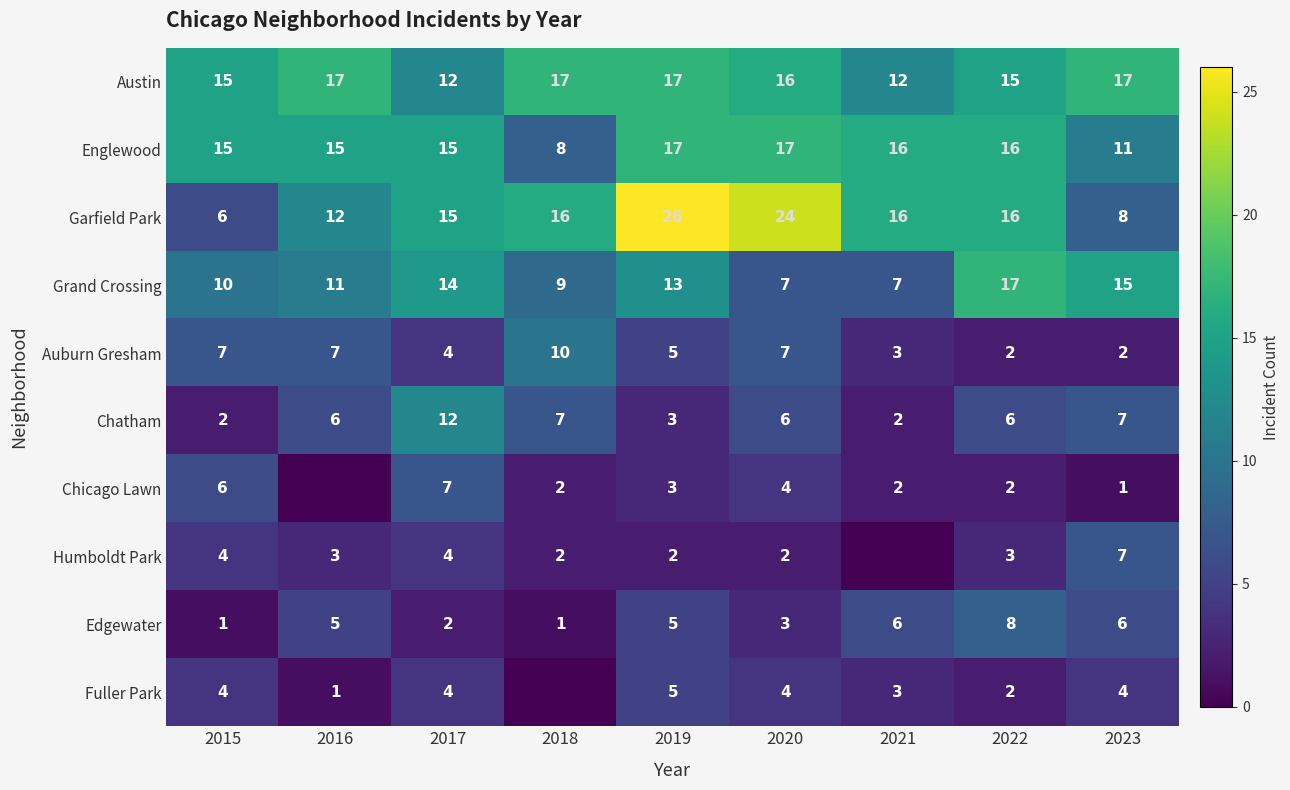

Is the value of Chatham at 2017 greater than the value of Garfield Park at 2021?

No